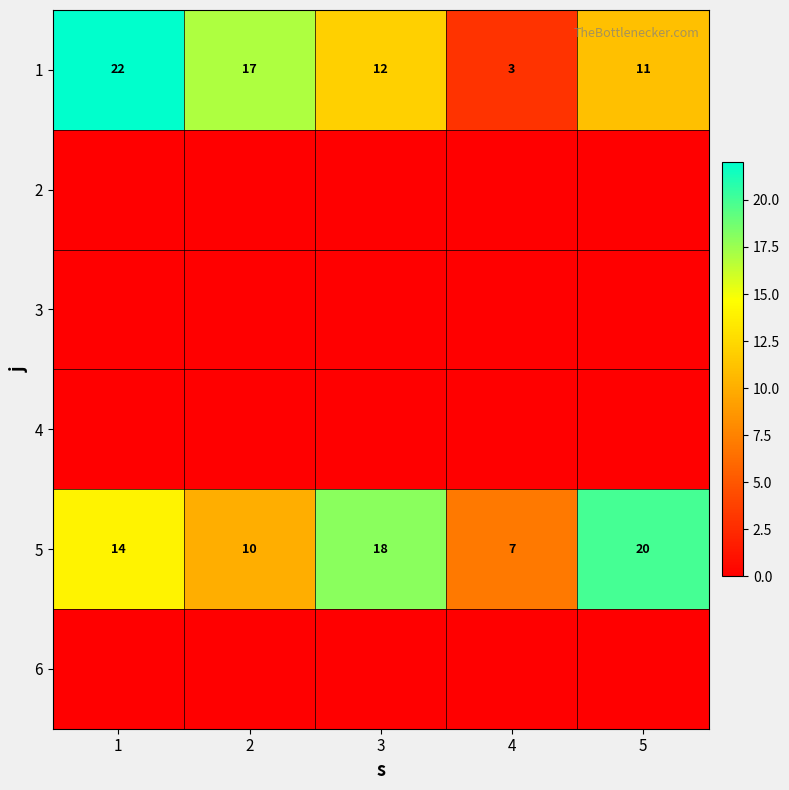

Is it true that 1 equals 22 at 1?

True